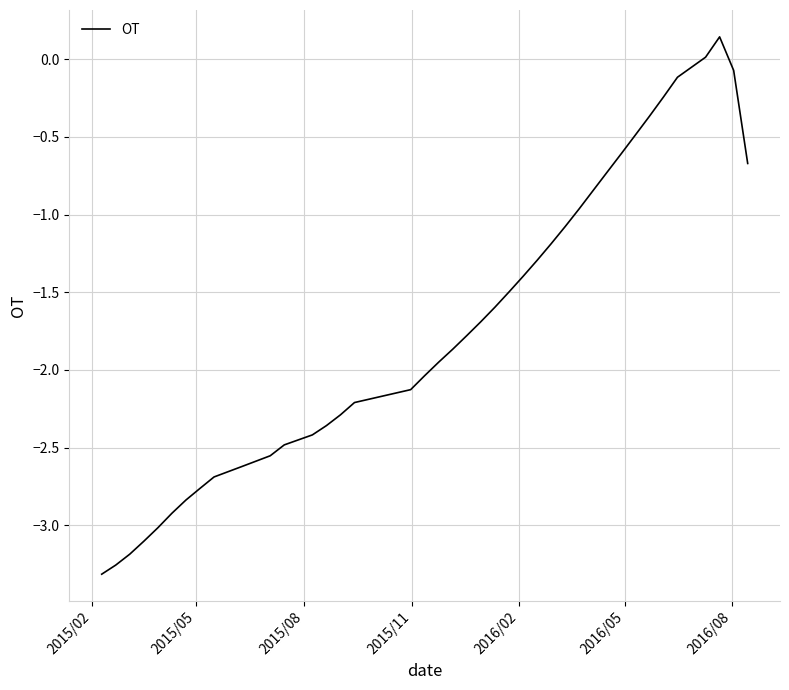

Count the number of categories in the chart.

40